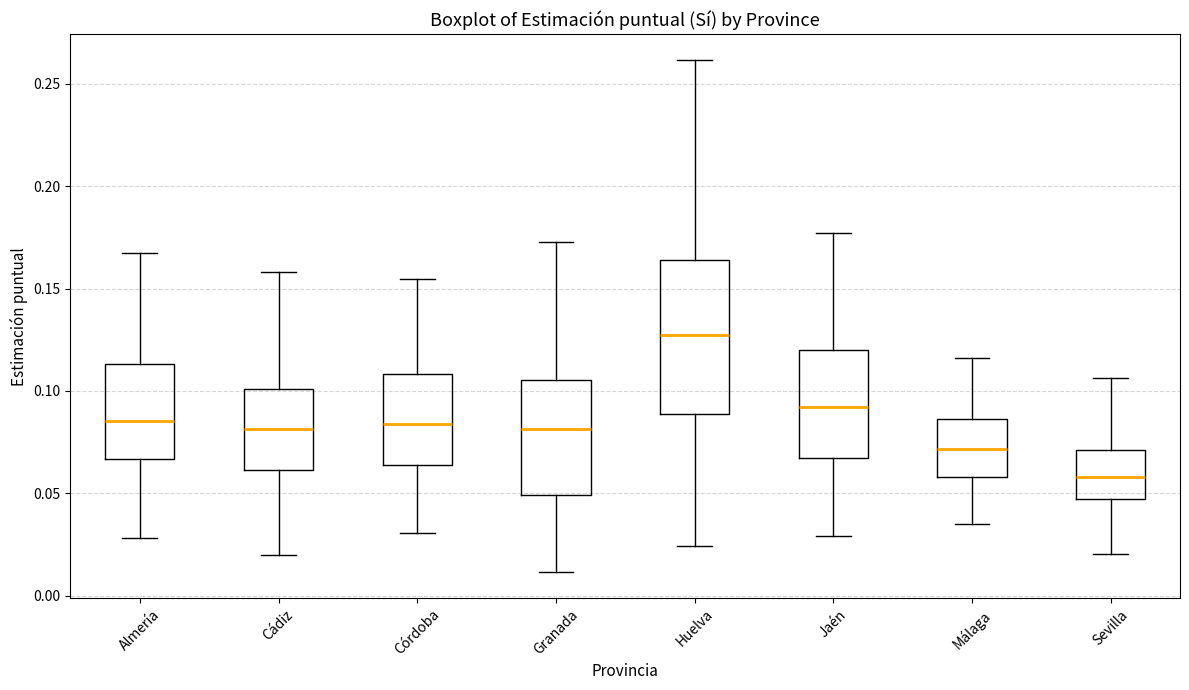

Reading left to right, read every box against the y-axis: the position of its median line, the range the box covers, and the ends of its whiskers. The values are not printed on the chart, so give them approximately, as read against the axis.

Almería: median 0.085, box 0.065 to 0.115, whiskers 0.030 to 0.170
Cádiz: median 0.080, box 0.060 to 0.100, whiskers 0.020 to 0.160
Córdoba: median 0.085, box 0.065 to 0.110, whiskers 0.030 to 0.155
Granada: median 0.080, box 0.050 to 0.105, whiskers 0.010 to 0.175
Huelva: median 0.130, box 0.090 to 0.165, whiskers 0.025 to 0.260
Jaén: median 0.090, box 0.065 to 0.120, whiskers 0.030 to 0.175
Málaga: median 0.070, box 0.060 to 0.085, whiskers 0.035 to 0.115
Sevilla: median 0.060, box 0.045 to 0.070, whiskers 0.020 to 0.105